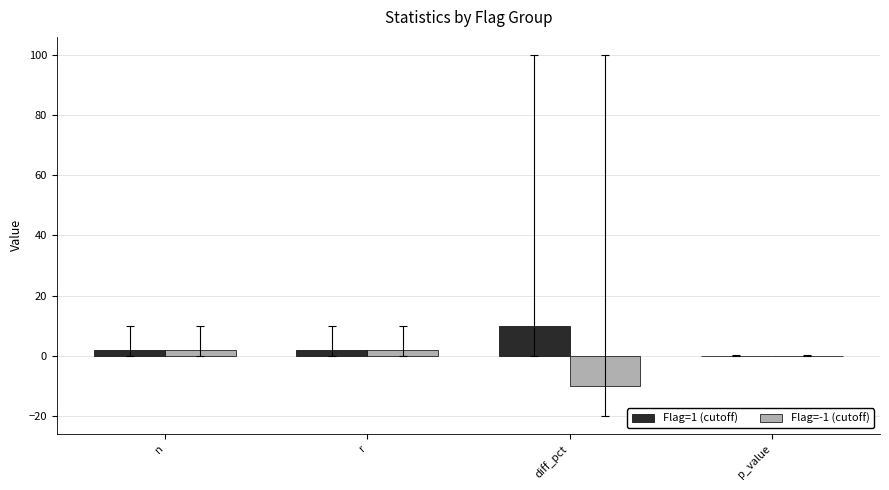

What is the sum of all Flag=1 (cutoff) values?

14.1